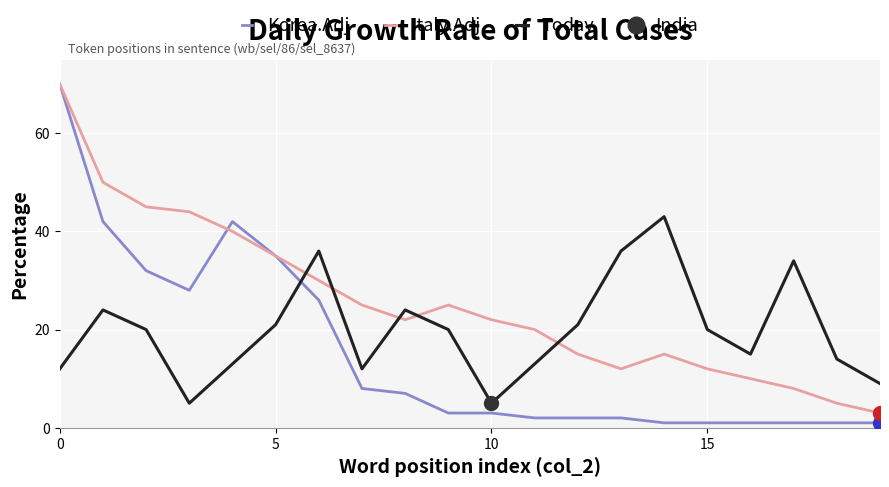

Is it true that Today equals 13 at 11?

True